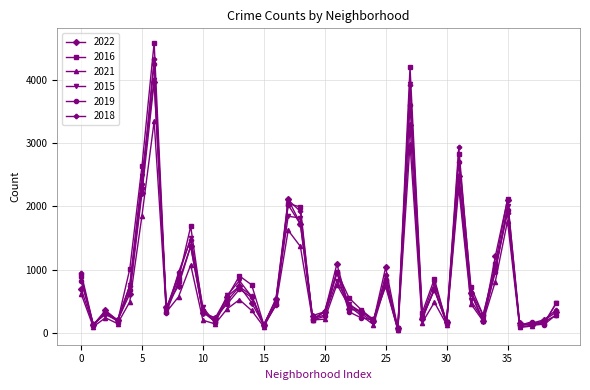

Which series has the largest total across all categories?

2016